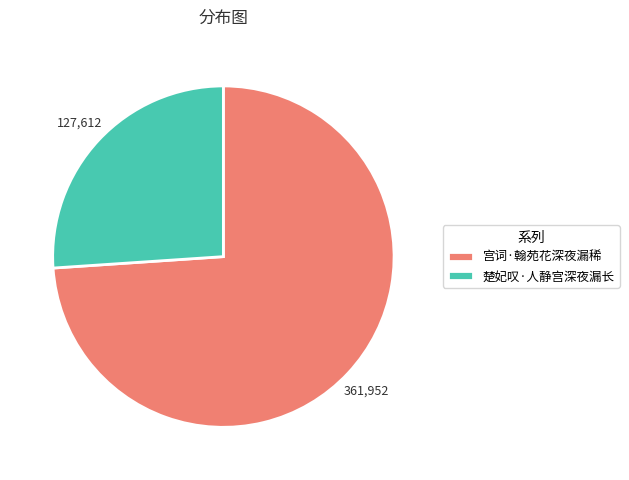

Does 楚妃叹·人静宫深夜漏长 represent more than half of the total?

No